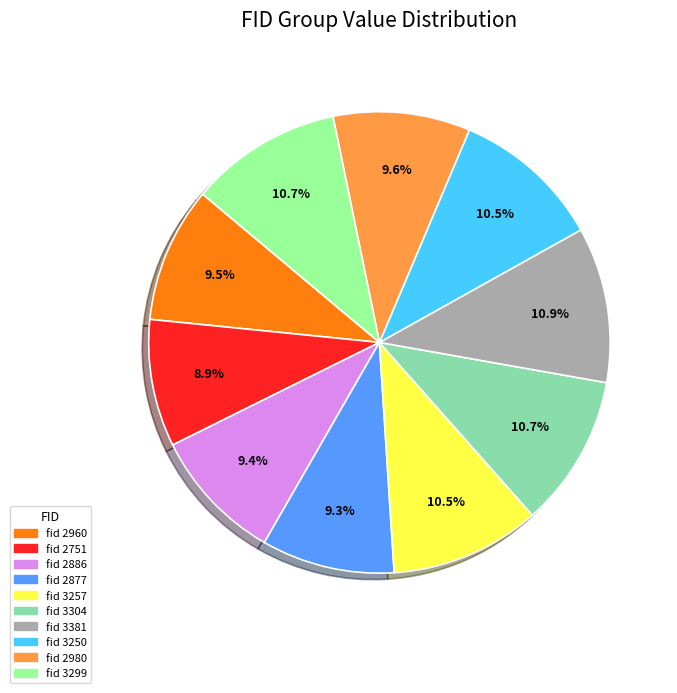

Is the sum of fid 2886 and fid 2980 greater than half?

No